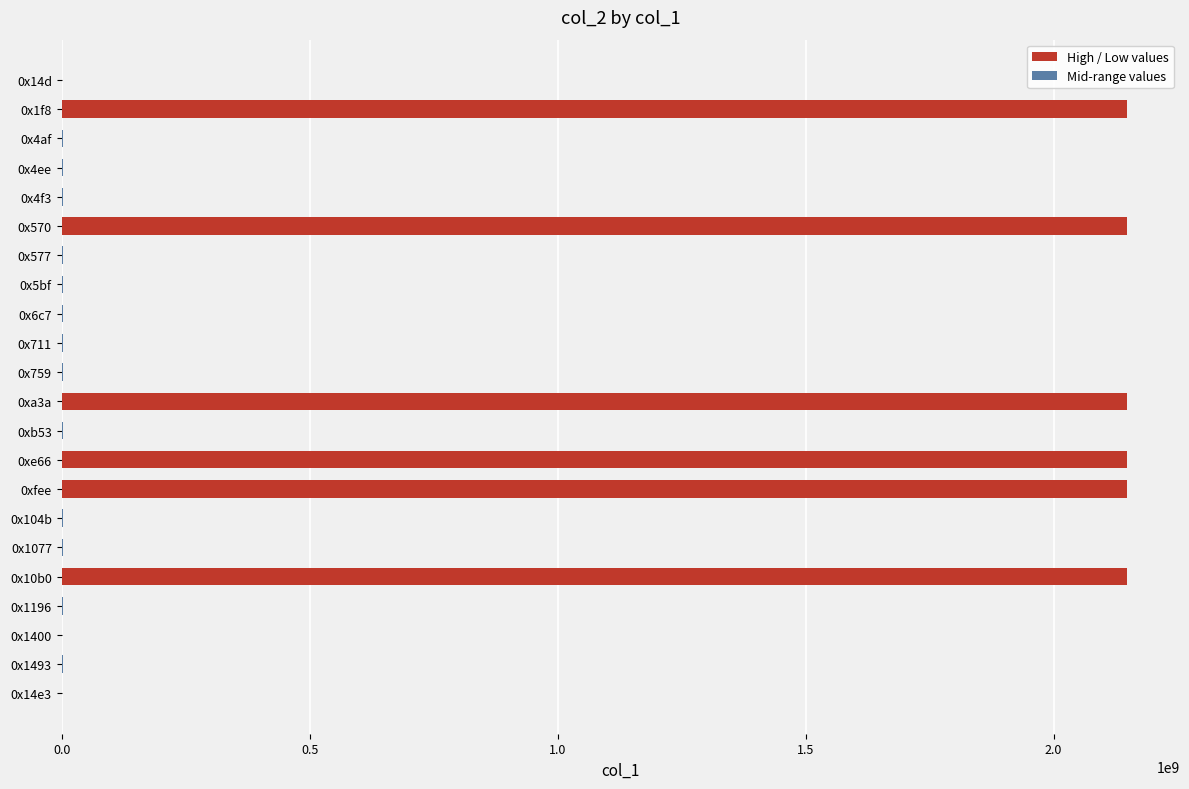

What is the sum of all values?

12929418324